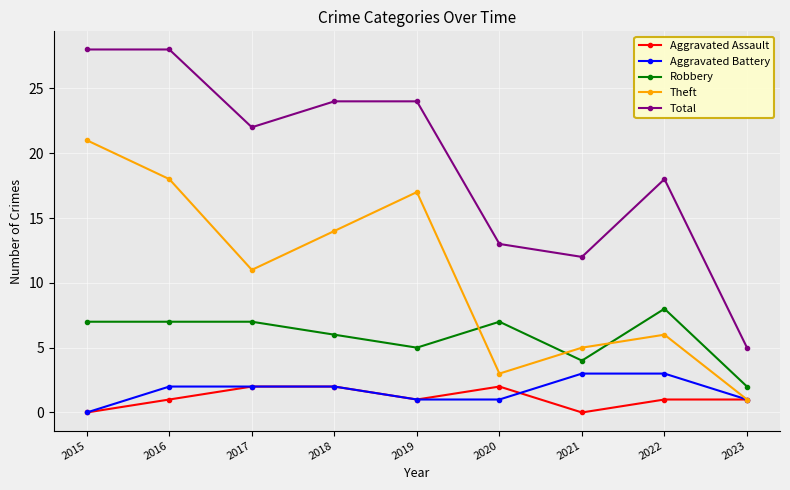

Which series has the largest total across all categories?

Total